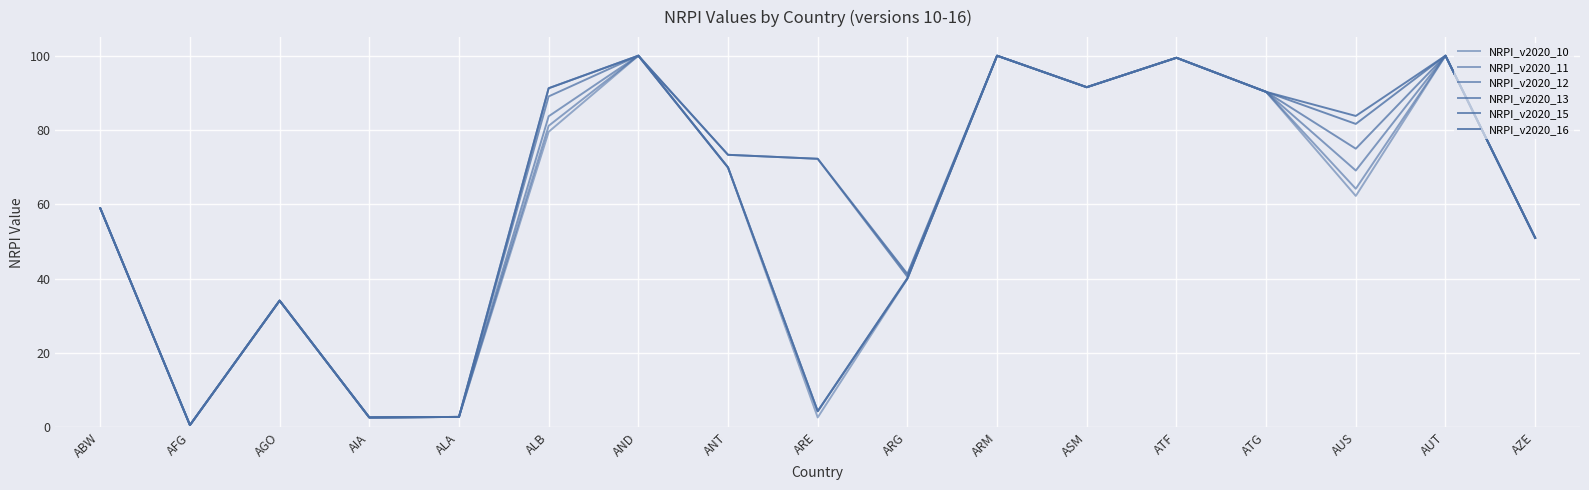

Reading right to left, what are all the values shown in this chart?

NRPI_v2020_10: AZE=51.0	AUT=100.0	AUS=62.3	ATG=90.3	ATF=99.4	ASM=91.5	ARM=100.0	ARG=40.0	ARE=2.7	ANT=69.9	AND=100.0	ALB=79.5	ALA=2.8	AIA=2.7	AGO=34.1	AFG=0.6	ABW=59.0
NRPI_v2020_11: AZE=51.0	AUT=100.0	AUS=64.2	ATG=90.3	ATF=99.4	ASM=91.5	ARM=100.0	ARG=40.0	ARE=4.3	ANT=69.9	AND=100.0	ALB=81.1	ALA=2.8	AIA=2.7	AGO=34.1	AFG=0.6	ABW=59.0
NRPI_v2020_12: AZE=51.0	AUT=100.0	AUS=69.1	ATG=90.3	ATF=99.4	ASM=91.5	ARM=100.0	ARG=40.0	ARE=4.3	ANT=69.9	AND=100.0	ALB=83.7	ALA=2.8	AIA=2.7	AGO=34.1	AFG=0.6	ABW=59.0
NRPI_v2020_13: AZE=51.0	AUT=100.0	AUS=75.0	ATG=90.3	ATF=99.4	ASM=91.5	ARM=100.0	ARG=40.2	ARE=4.3	ANT=69.9	AND=100.0	ALB=89.0	ALA=2.8	AIA=2.7	AGO=34.1	AFG=0.6	ABW=59.0
NRPI_v2020_15: AZE=51.0	AUT=100.0	AUS=81.6	ATG=90.3	ATF=99.4	ASM=91.5	ARM=100.0	ARG=40.6	ARE=72.3	ANT=73.3	AND=100.0	ALB=91.2	ALA=2.8	AIA=2.7	AGO=34.1	AFG=0.6	ABW=59.0
NRPI_v2020_16: AZE=51.0	AUT=100.0	AUS=83.8	ATG=90.3	ATF=99.4	ASM=91.5	ARM=100.0	ARG=41.3	ARE=72.3	ANT=73.3	AND=100.0	ALB=91.2	ALA=2.8	AIA=2.7	AGO=34.1	AFG=0.6	ABW=59.0